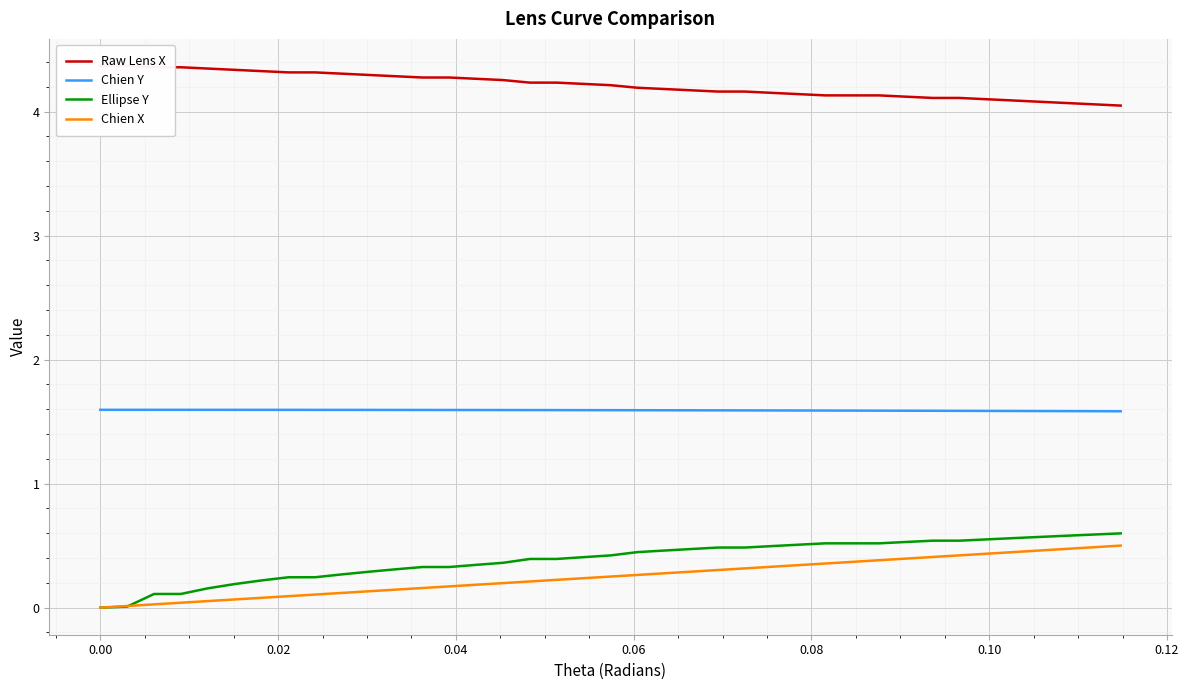

True or false: Ellipse Y and Chien Y intersect in this chart.

False